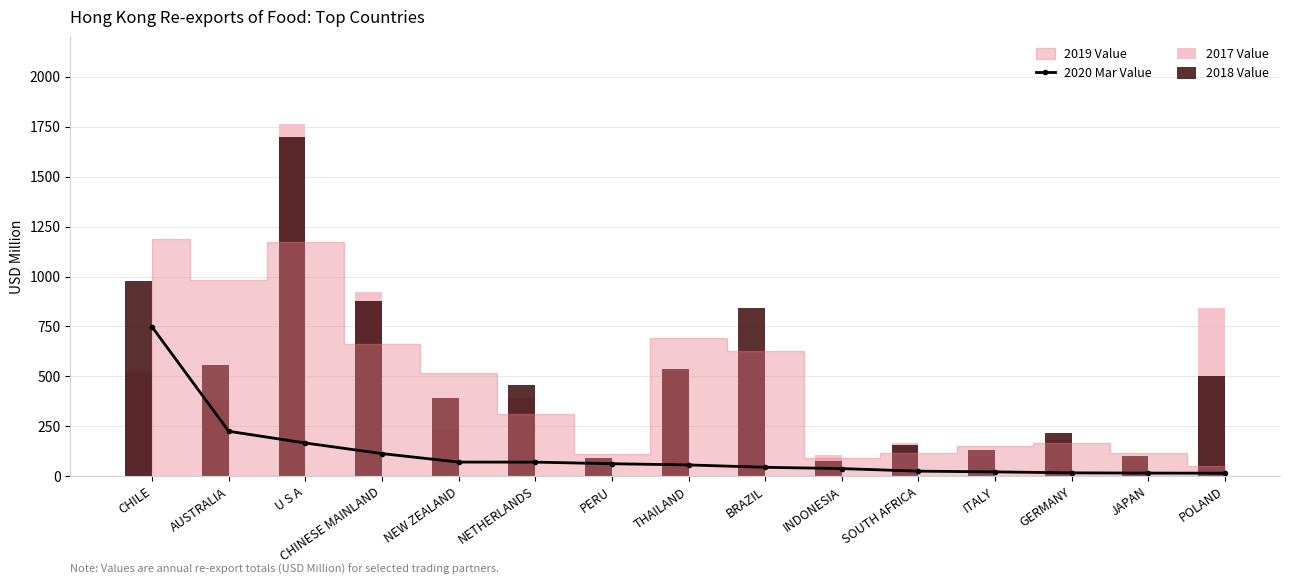

At how many categories does at least one series exceed 967?

2